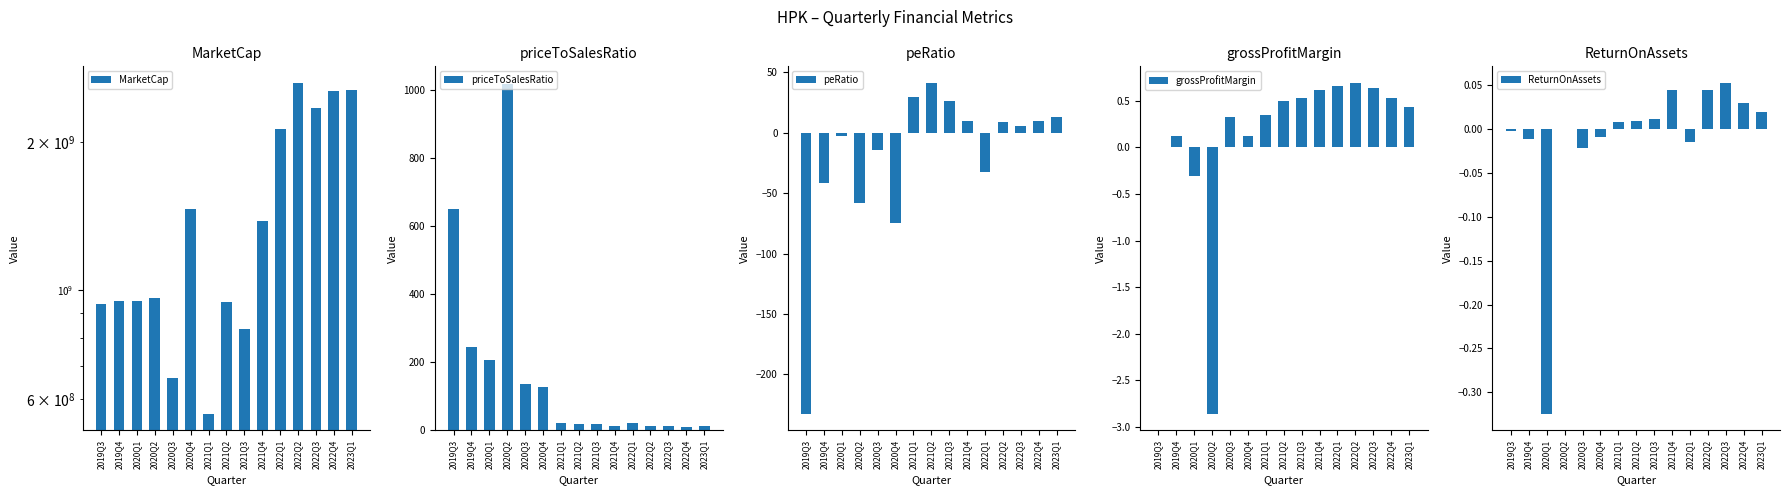

What is the difference between the second highest and minimum values in the grossProfitMargin series?

3.5